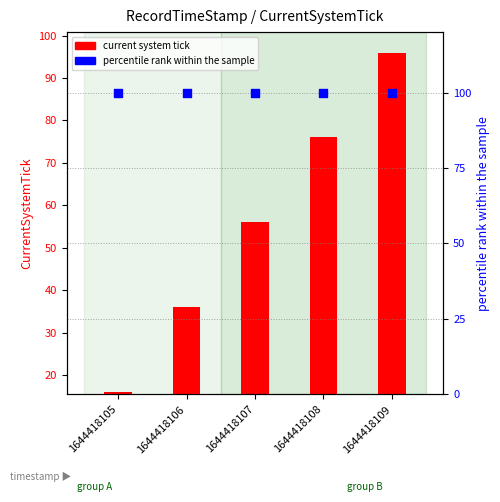

What is the total value across all series at 1644418106?

136